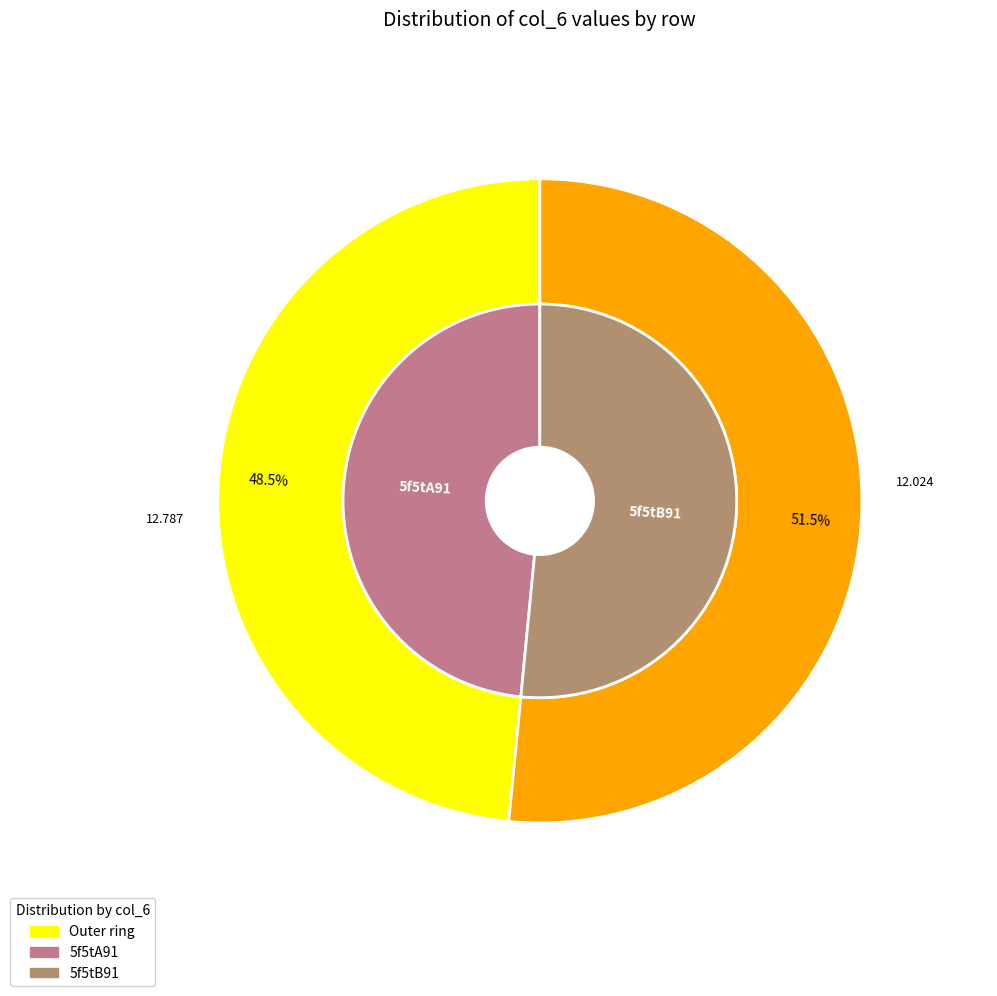

To the nearest percent, what is the average slice percentage?

50%